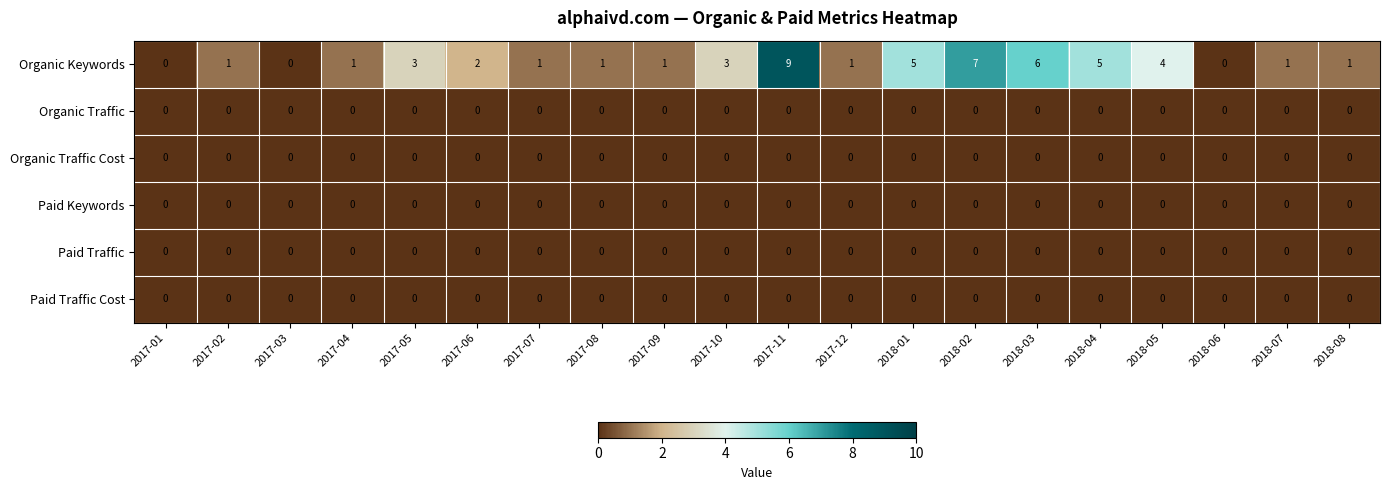

True or false: Paid Traffic Cost has a value of 0 at 2017-05.

True